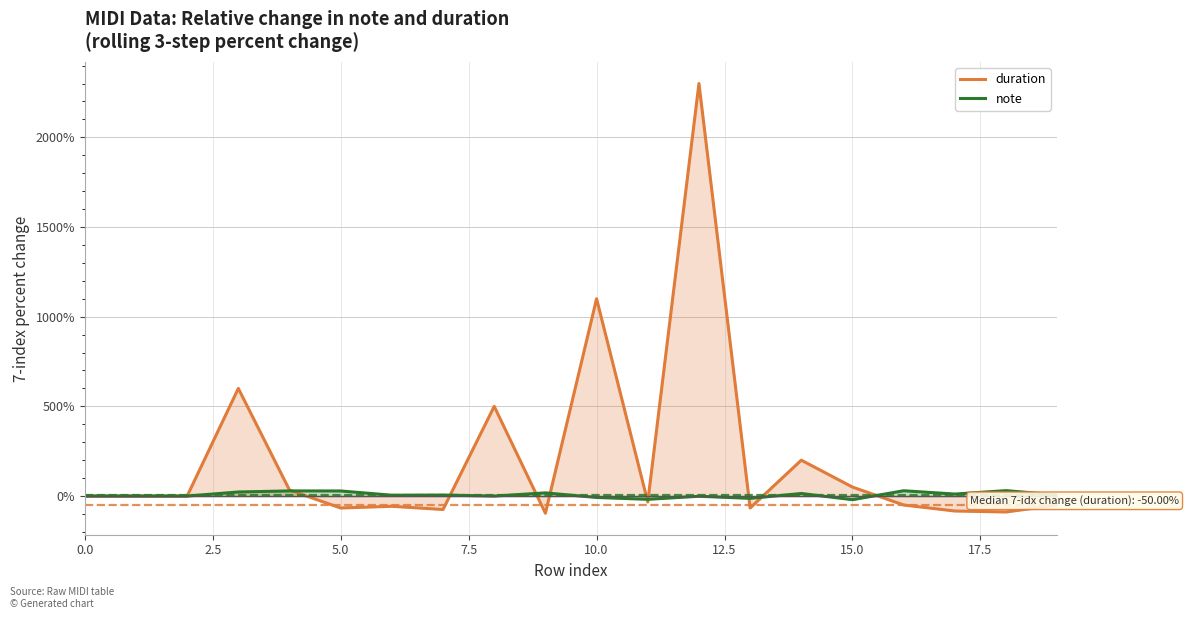

What is the greatest value displayed?

2300.0